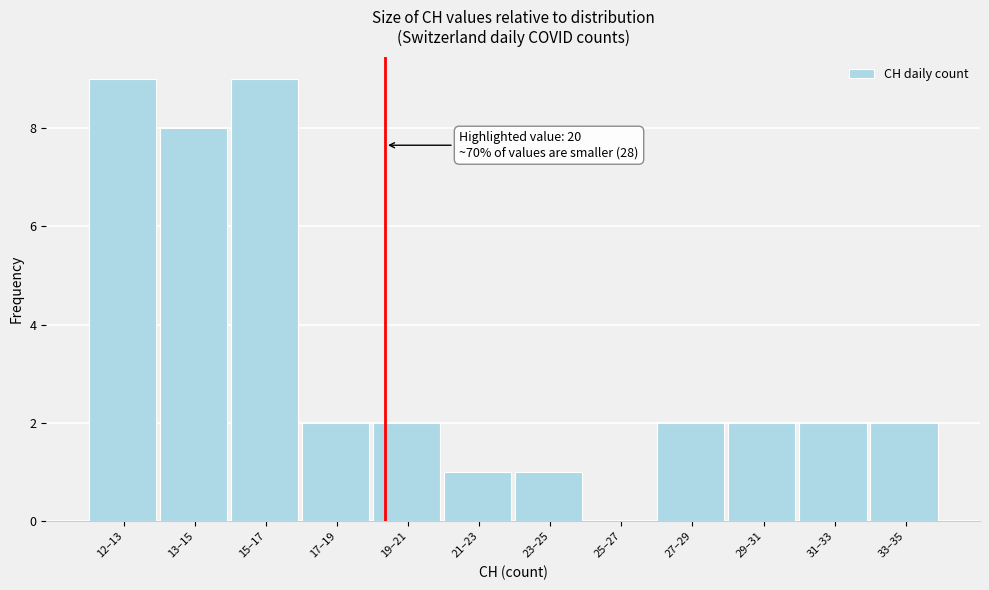

Reading right to left, what are all the values shown in this chart?

33–35=2	31–33=2	29–31=2	27–29=2	25–27=0	23–25=1	21–23=1	19–21=2	17–19=2	15–17=9	13–15=8	12–13=9